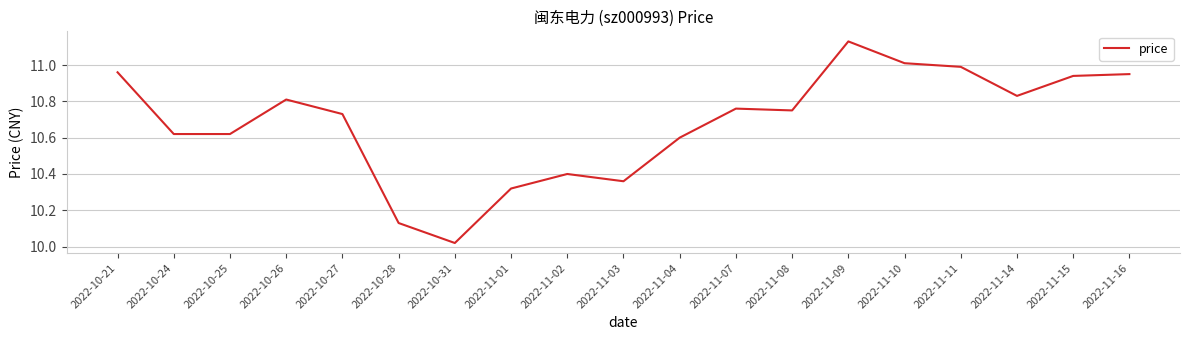

What is the ratio of the value at 2022-11-14 to the value at 2022-11-07?

1.0